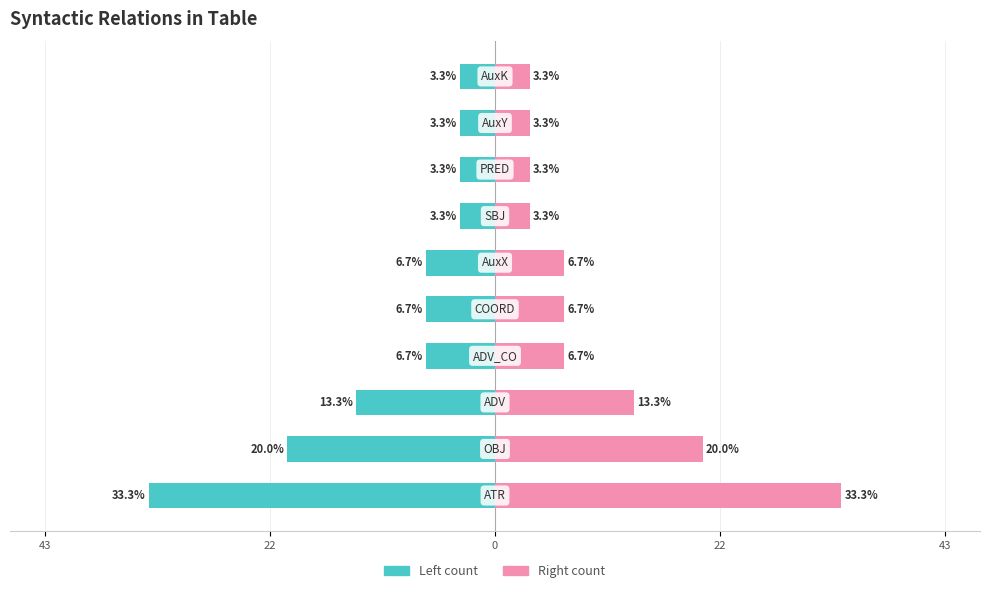

Which series changed the most between 22 and 7?

Left count